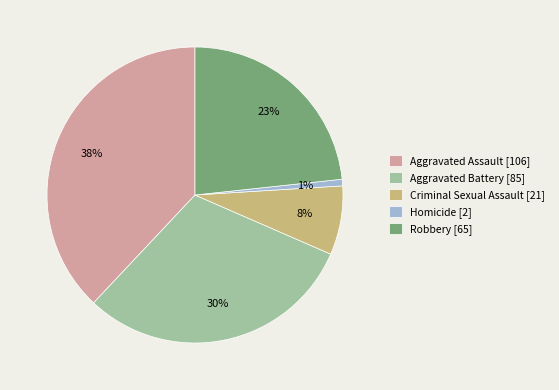

To the nearest percent, what portion does Aggravated Battery represent?

30%